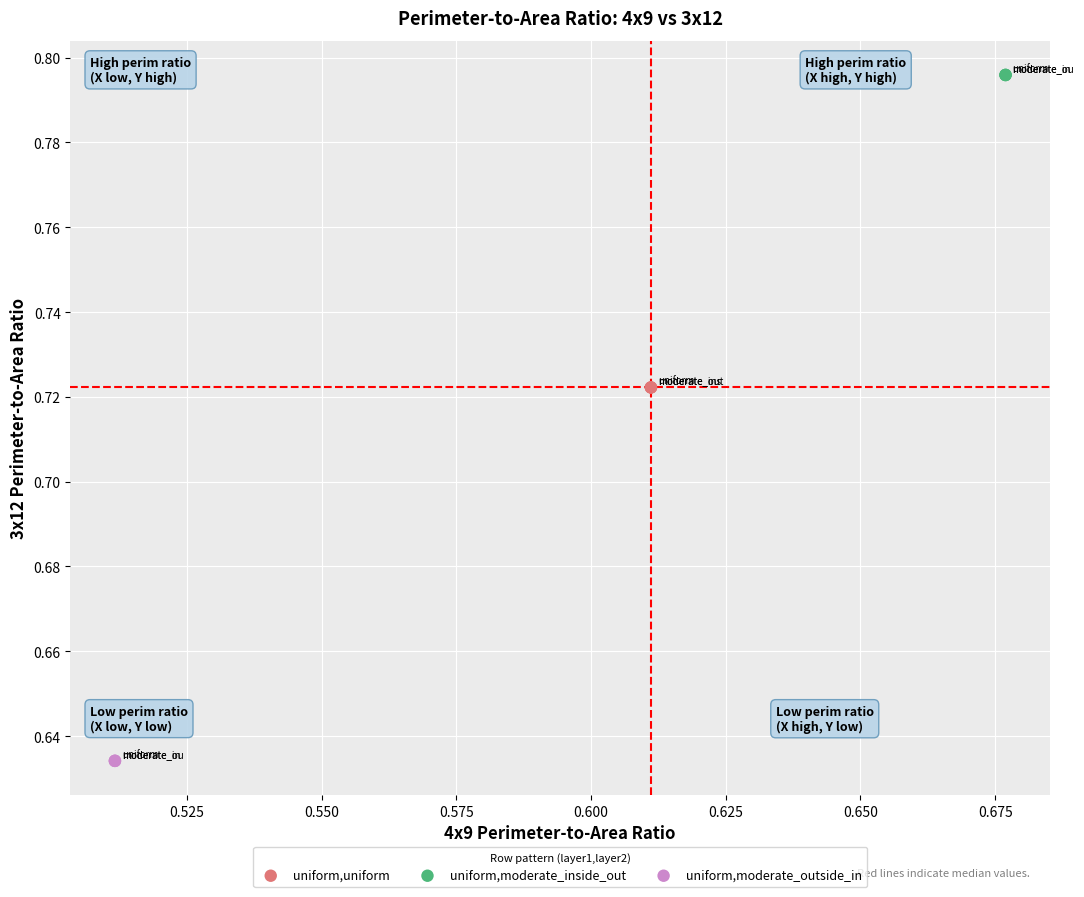

Which series reaches the maximum Y coordinate?

uniform,moderate_inside_out